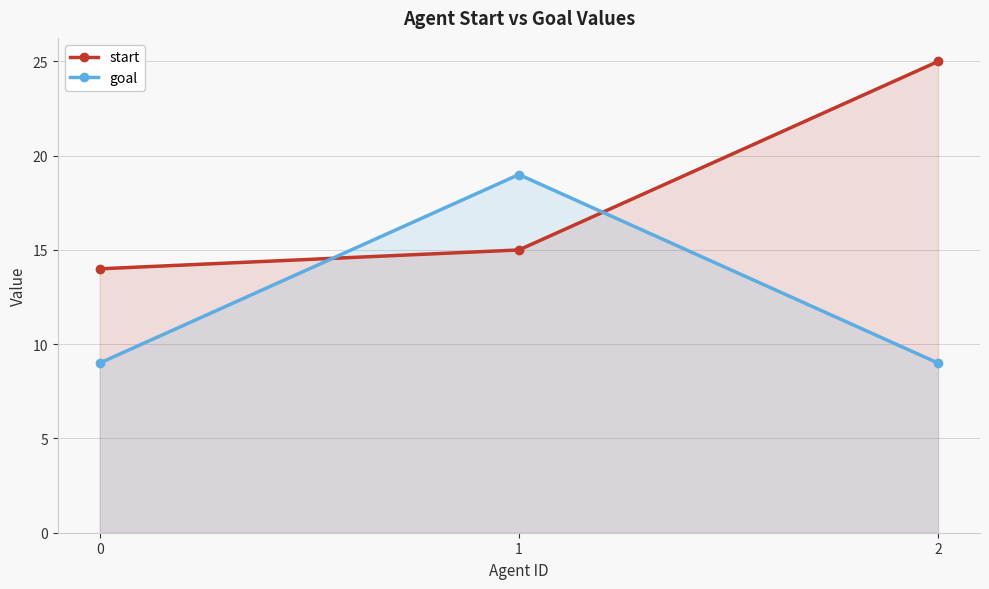

List the series in order of their peak value, highest first.

start, goal